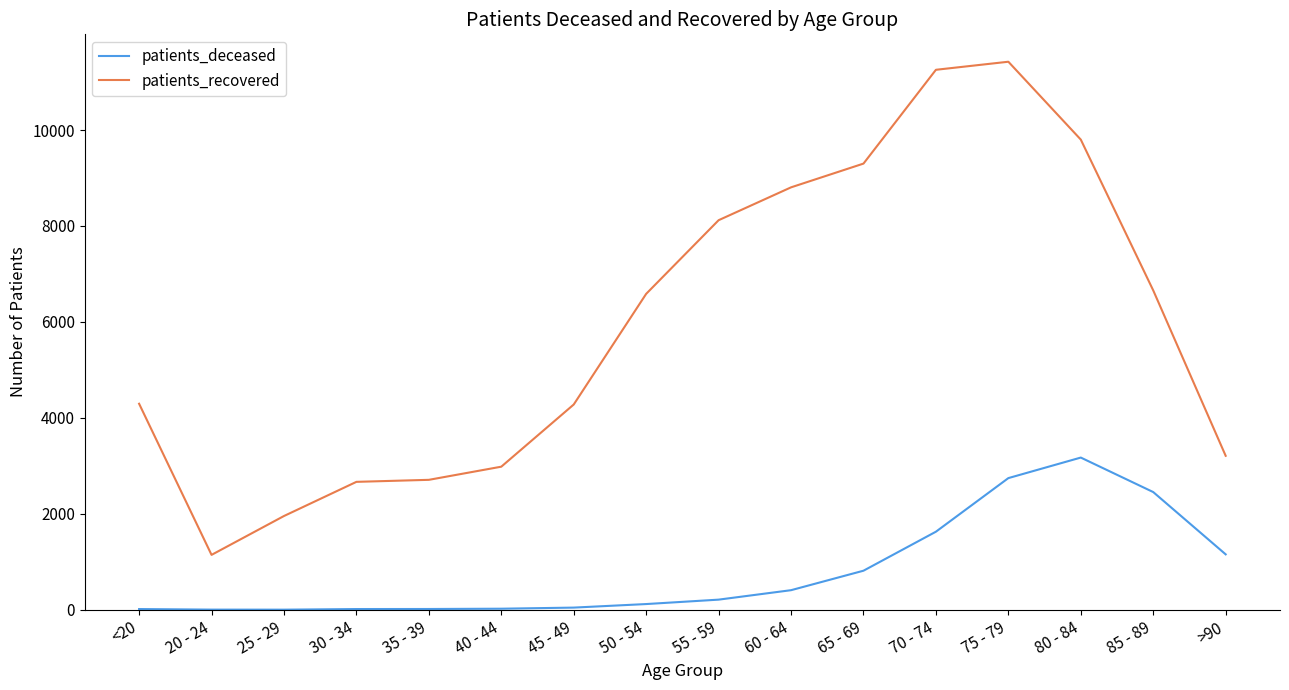

Which series changed the most between 20 - 24 and 30 - 34?

patients_recovered